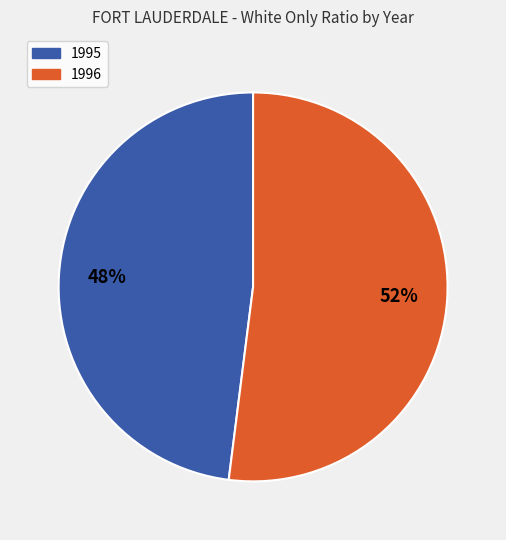

To the nearest percent, what is the combined percentage of 1996 and 1995?

100%